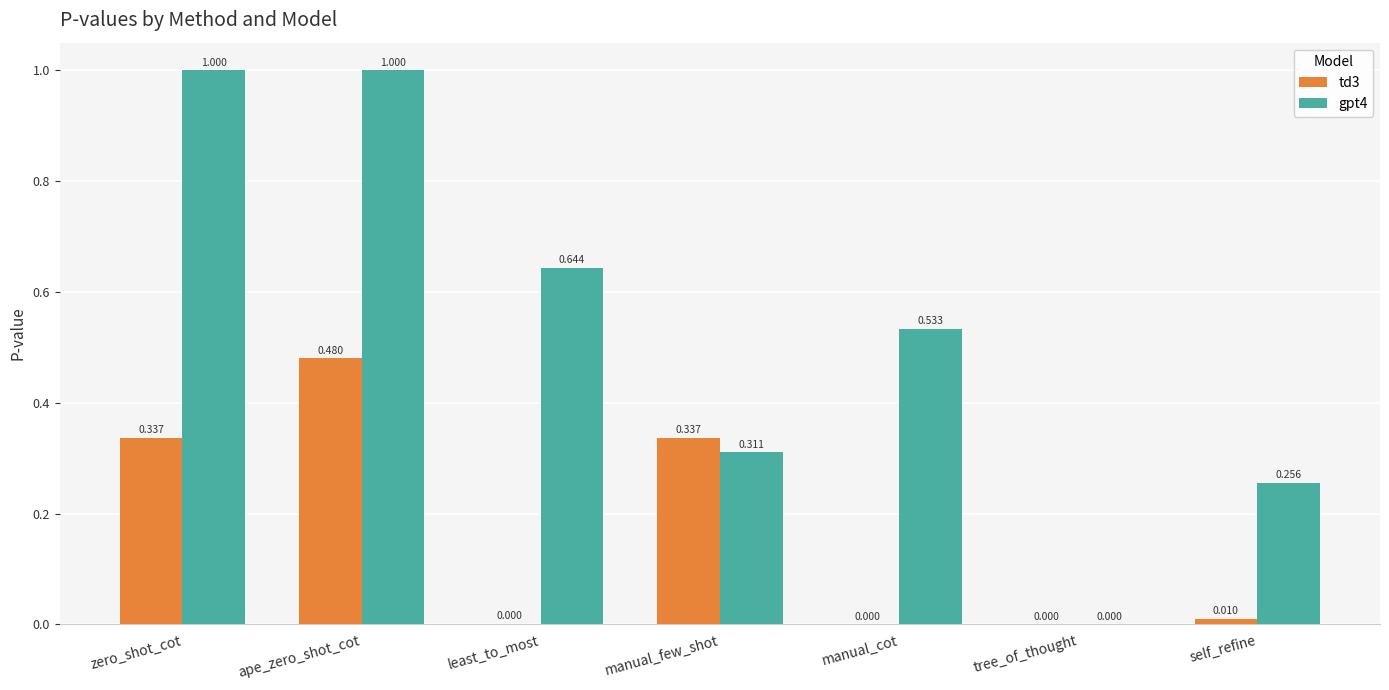

Where is gpt4 nearest to the value 0?

tree_of_thought